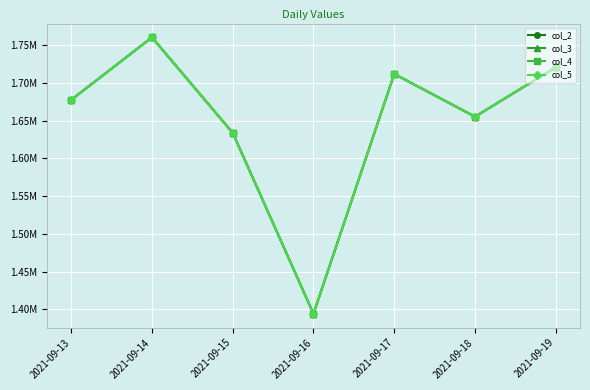

Does the chart have visible grid lines?

Yes